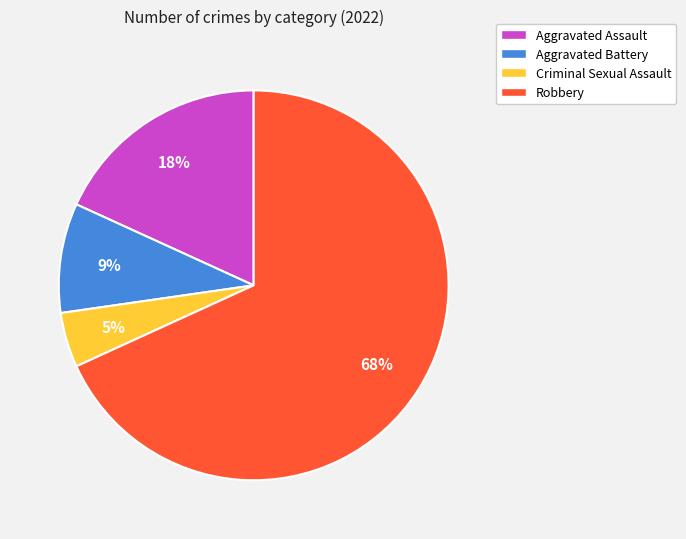

What percentage is the Criminal Sexual Assault slice, to the nearest percent?

5%